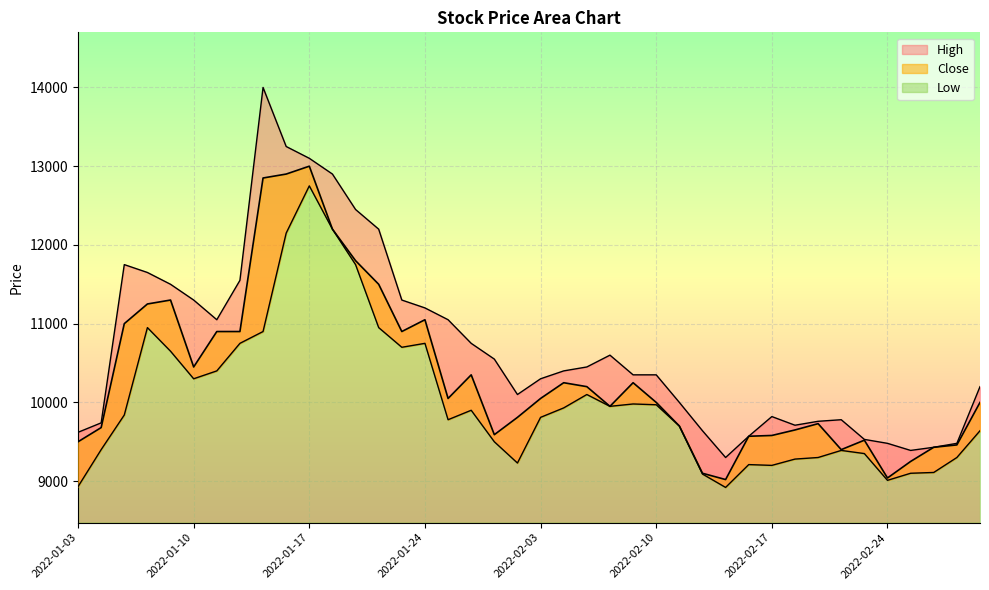

How many interior local valleys does the Close series have?

8